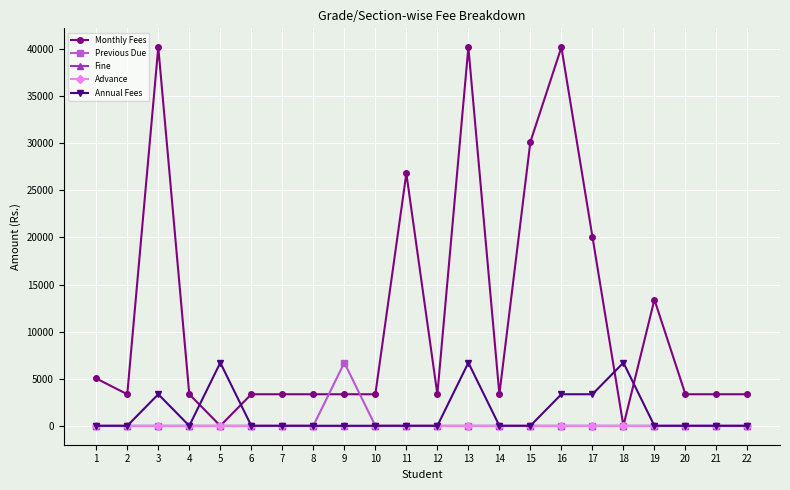

Does the chart have visible grid lines?

Yes